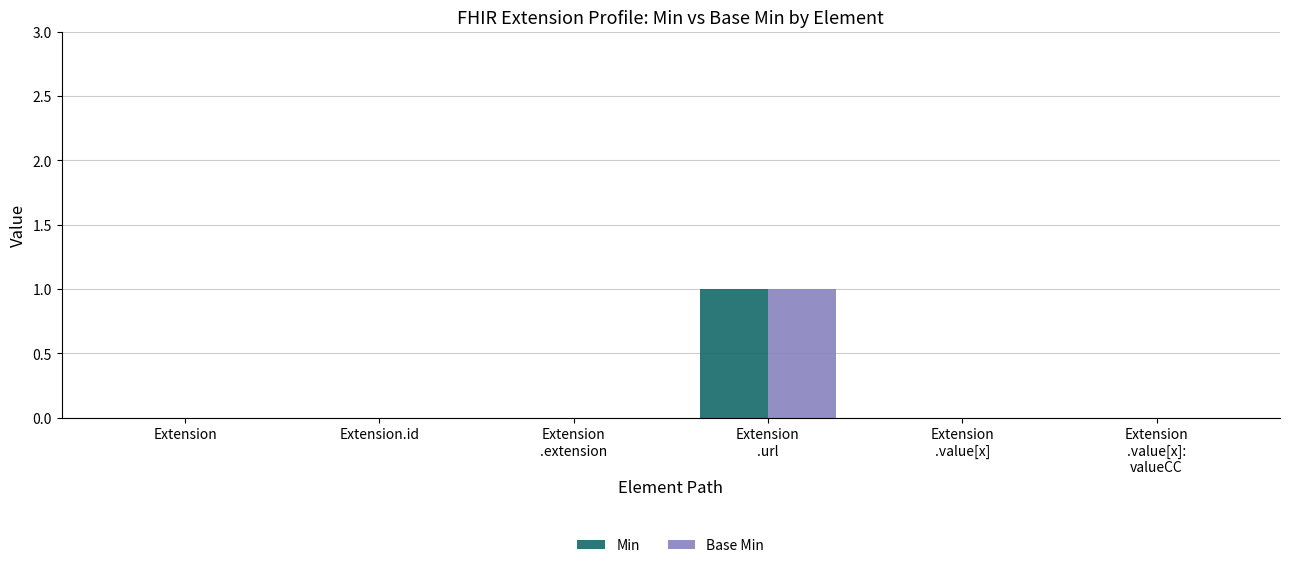

Is it true that Base Min equals -1 at Extension?

False